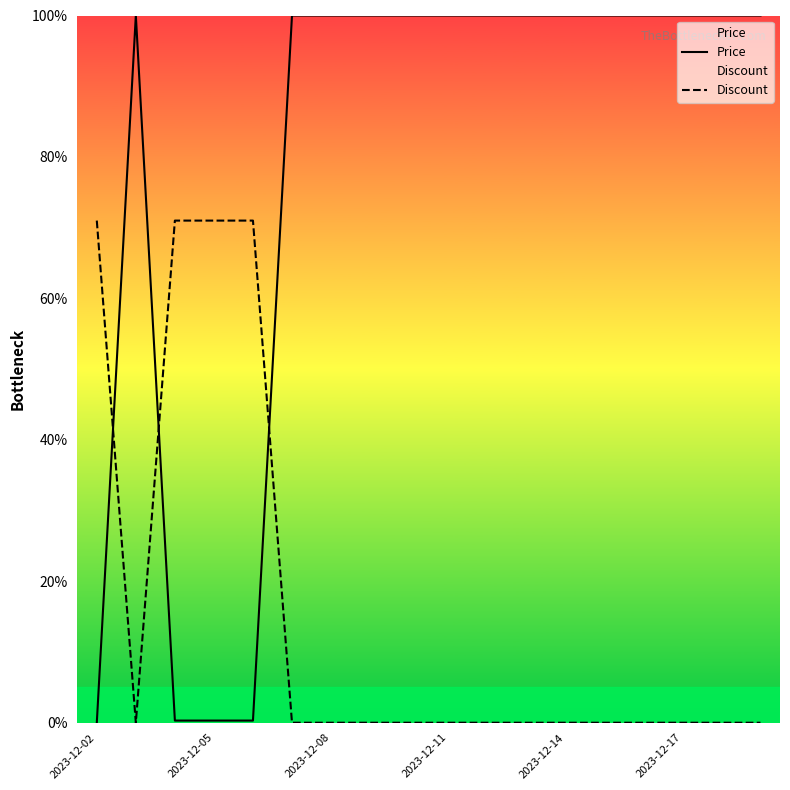

Which series has the widest spread of values?

Price